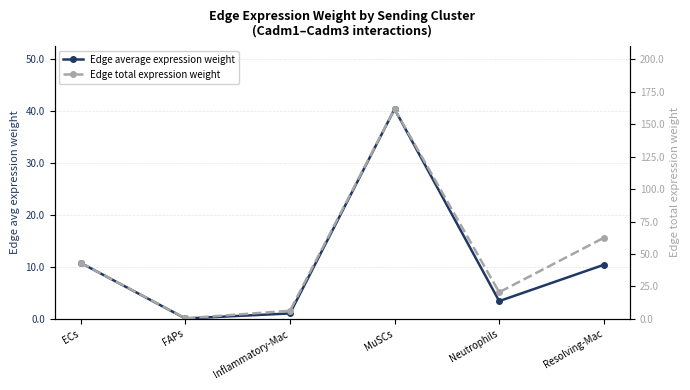

Rank the categories by Edge total expression weight value from highest to lowest.

MuSCs, Resolving-Mac, ECs, Neutrophils, Inflammatory-Mac, FAPs